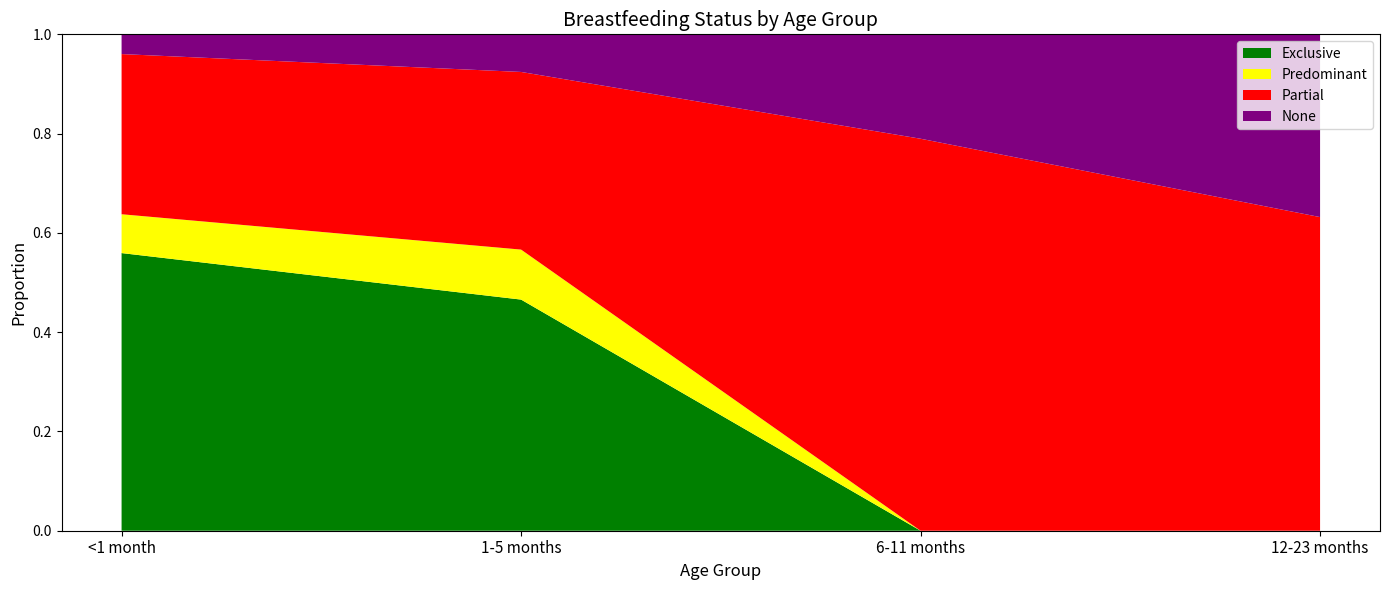

Reading right to left, list all the values displayed in this chart.

Exclusive: 0.0	0.0	0.5	0.6
Predominant: 0.0	0.0	0.1	0.1
Partial: 0.6	0.8	0.4	0.3
None: 0.4	0.2	0.1	0.0